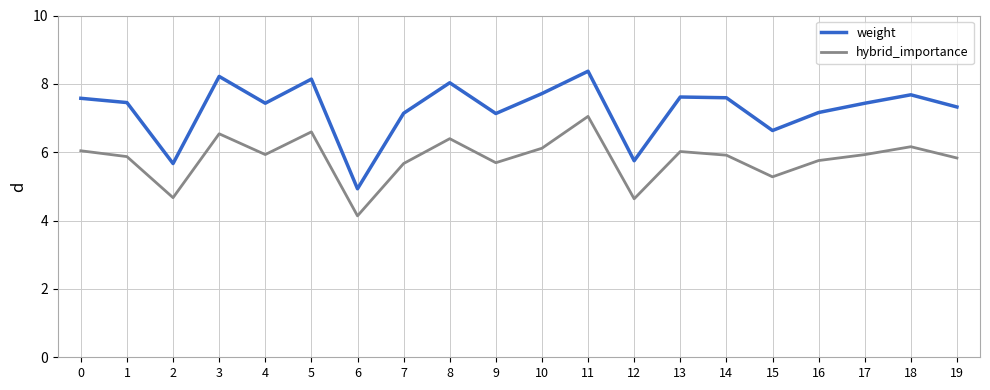

Is it true that weight equals 8.0 at 8?

True